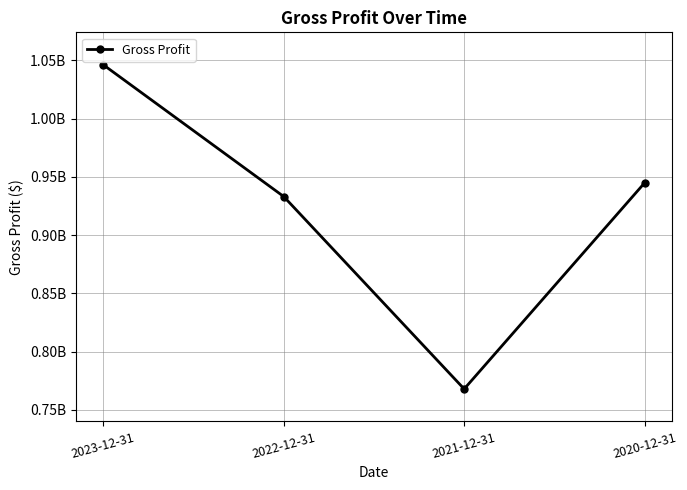

The chart shows a value of 1409163710 at 2020-12-31. True or false?

False